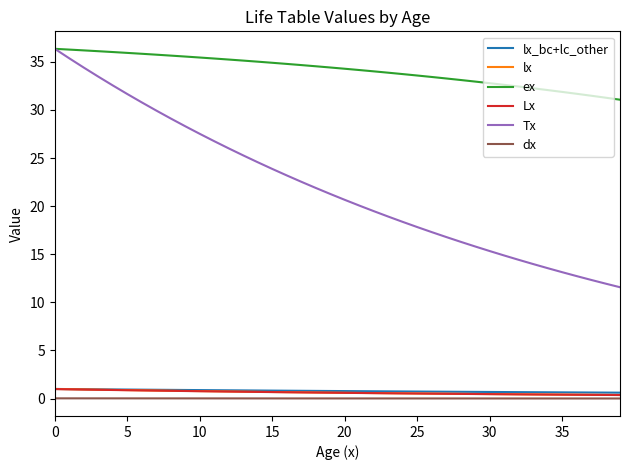

Which series has the largest total across all categories?

ex